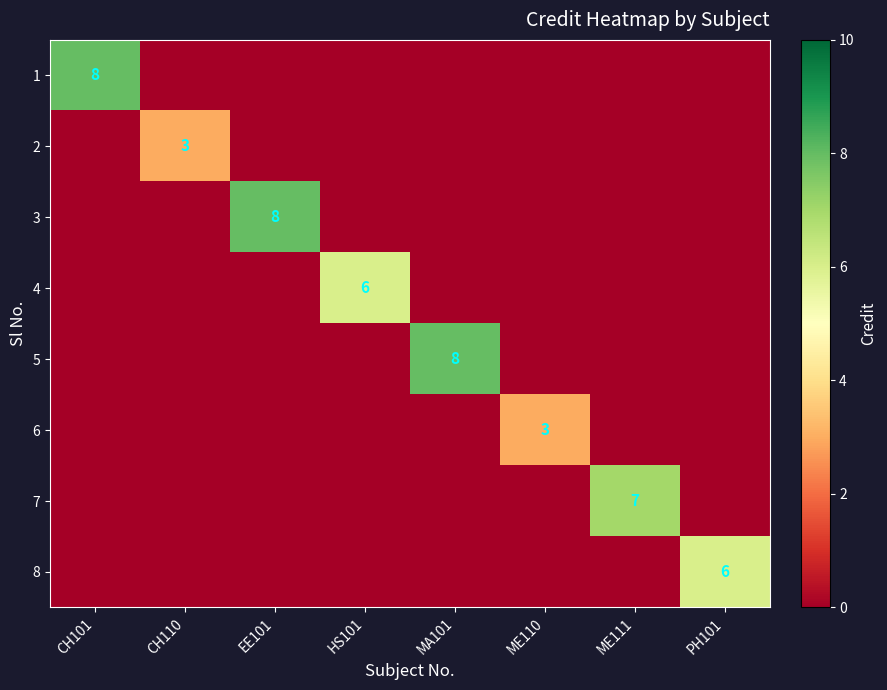

True or false: 2 has a value of 2 at CH101.

False